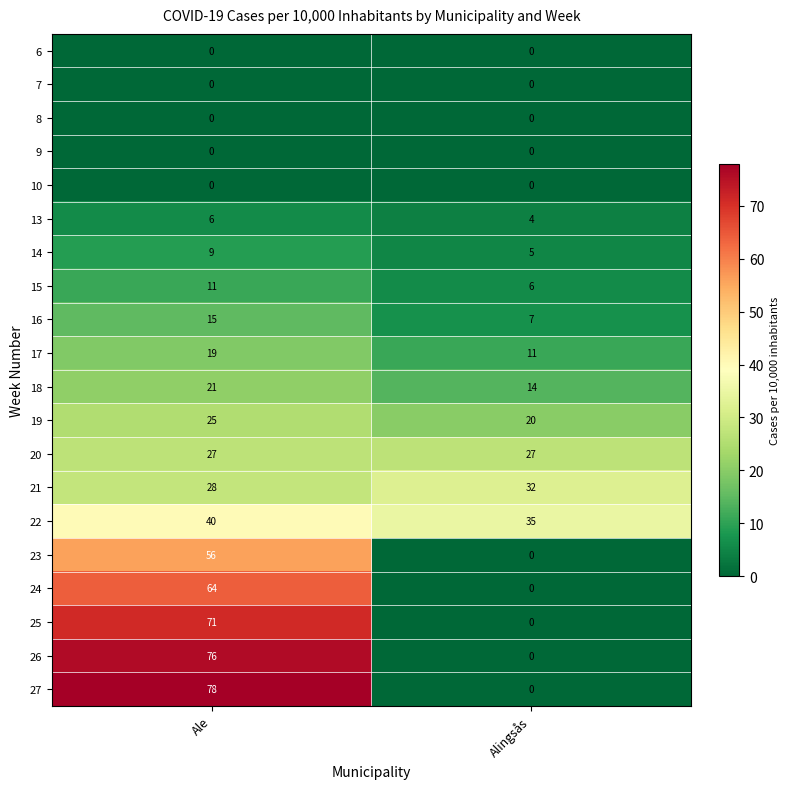

What is the difference between the 24 values at Ale and Alingsås?

64